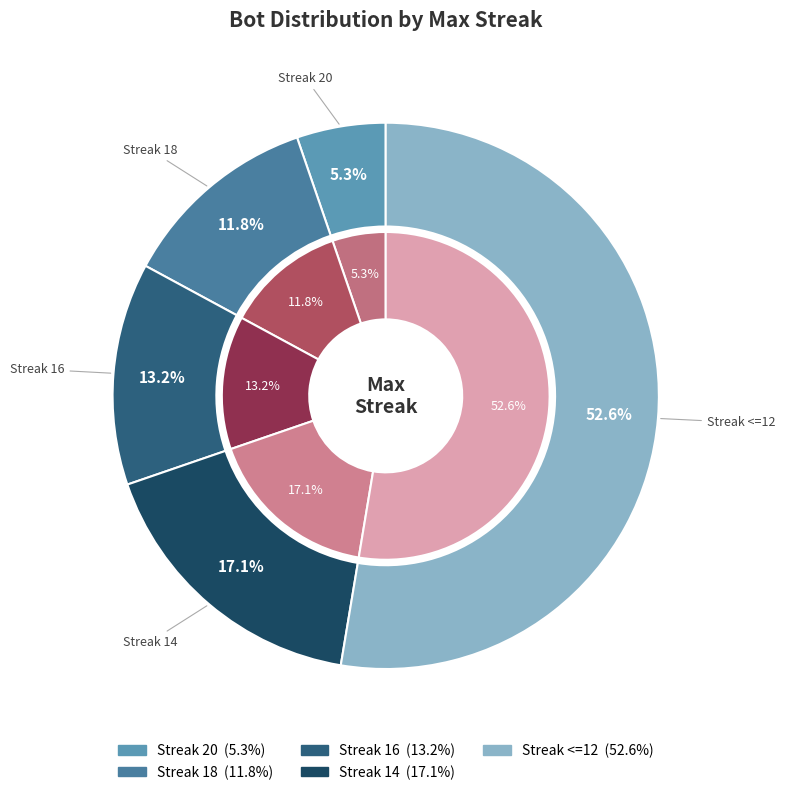

What is the ratio of the value at 18 to the value at 14?

0.7